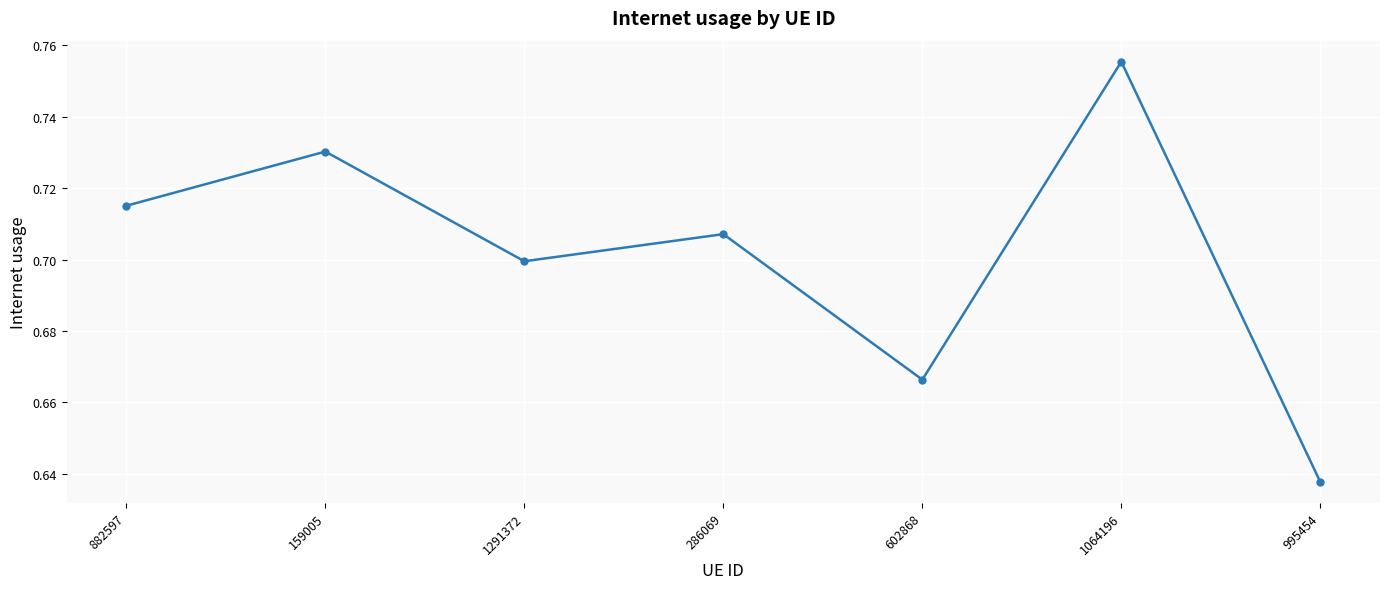

How many values are between 0 and 1?

7